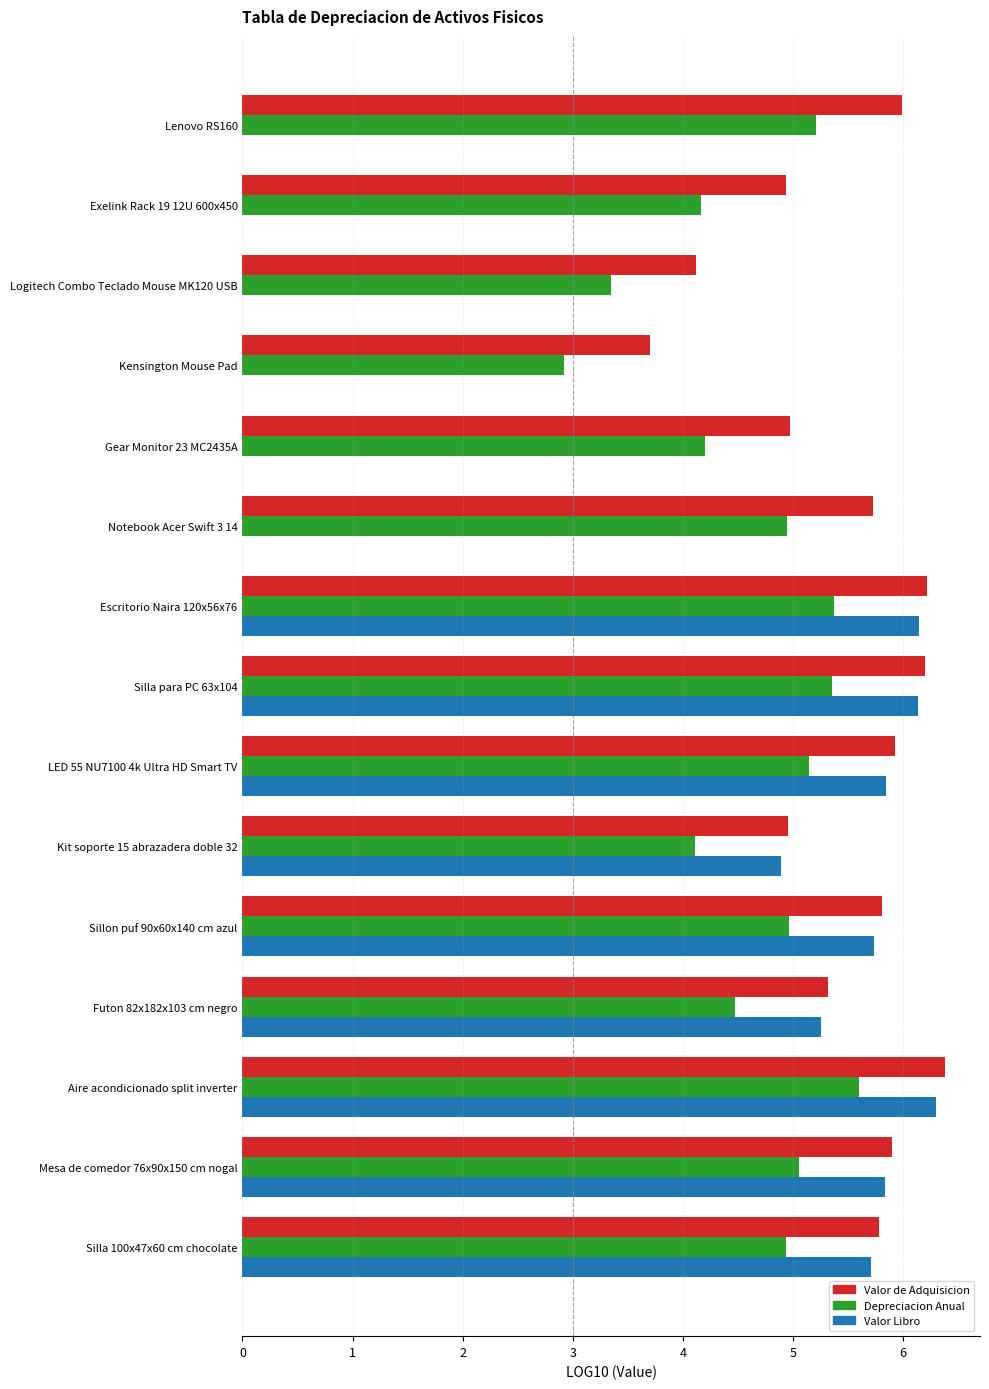

How many data points in Valor Libro are above 5?

8